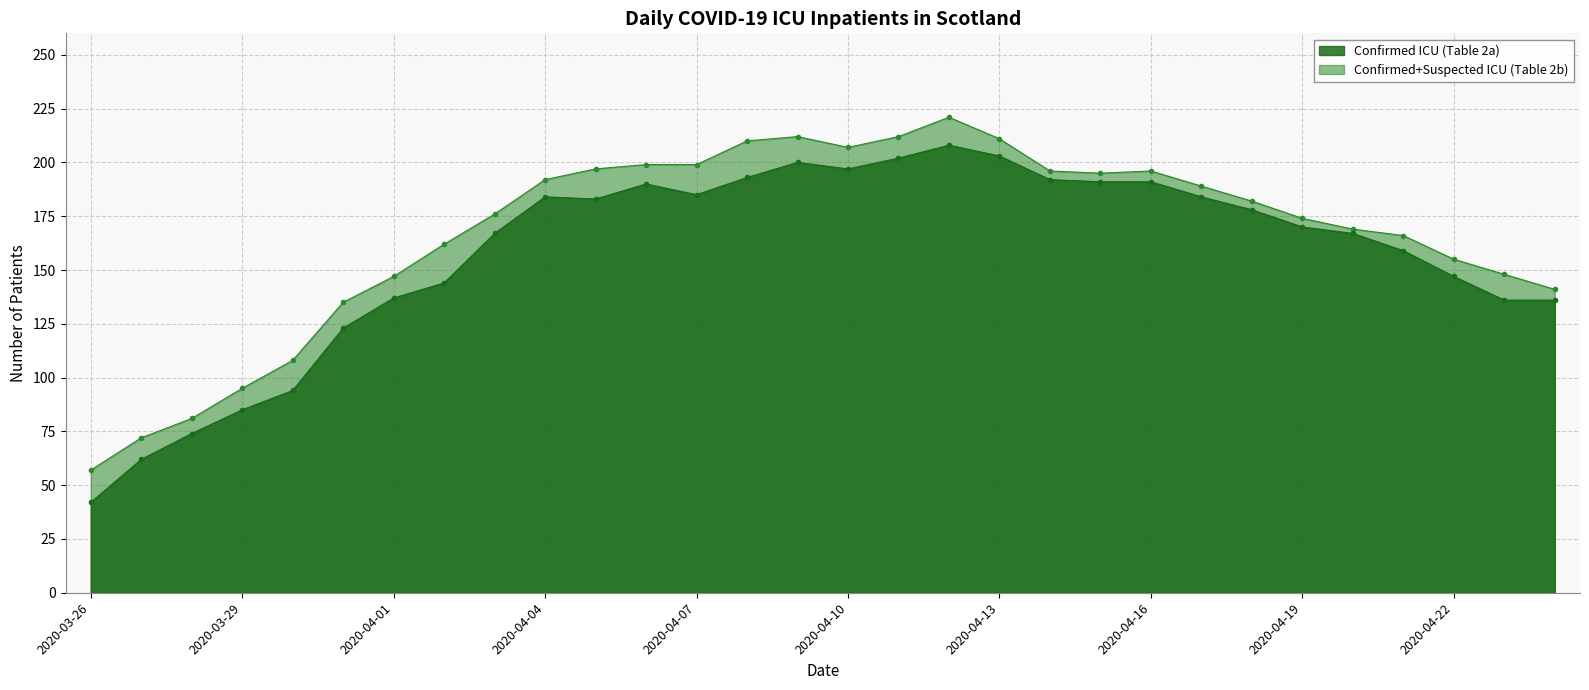

How many lines are shown in the chart?

2